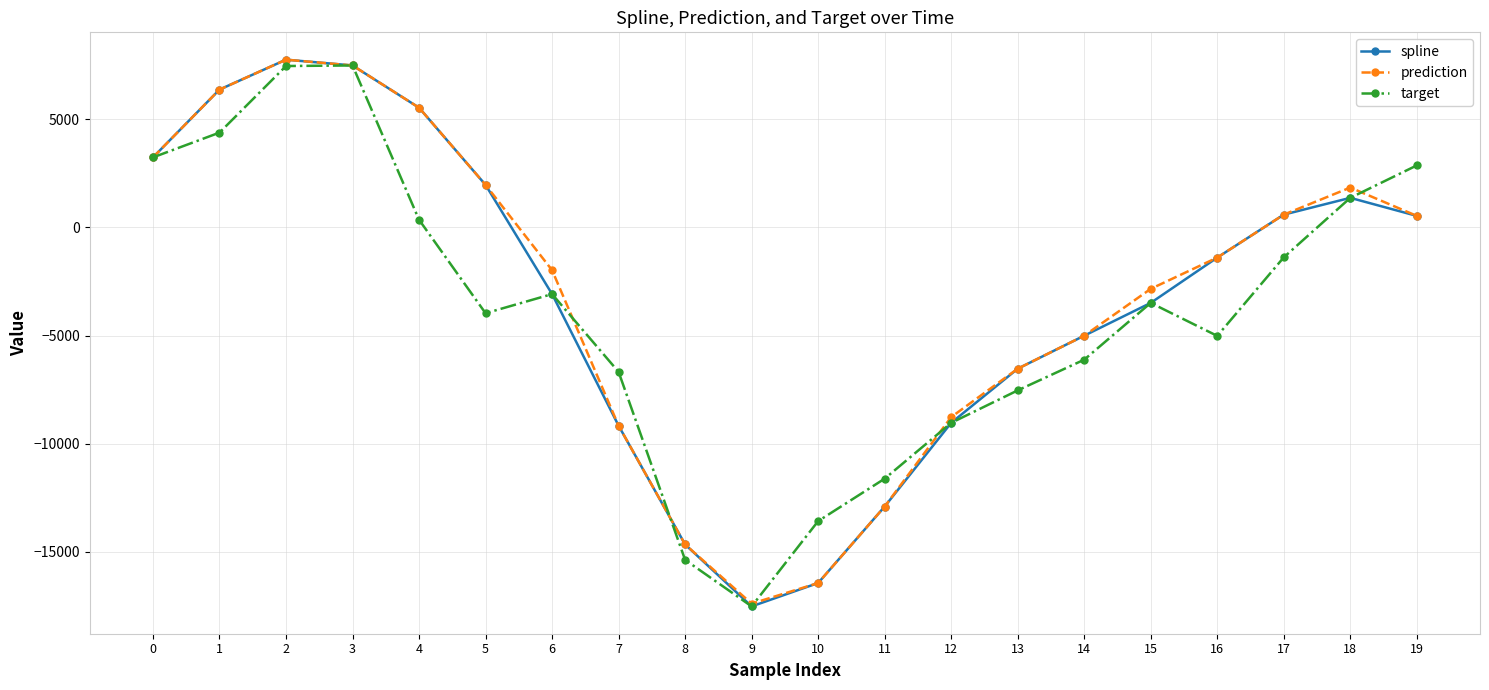

After their last crossing, which series has the higher values: prediction or target?

target